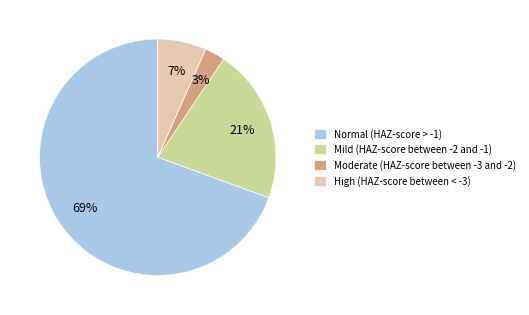

How many slices are in this pie chart?

4